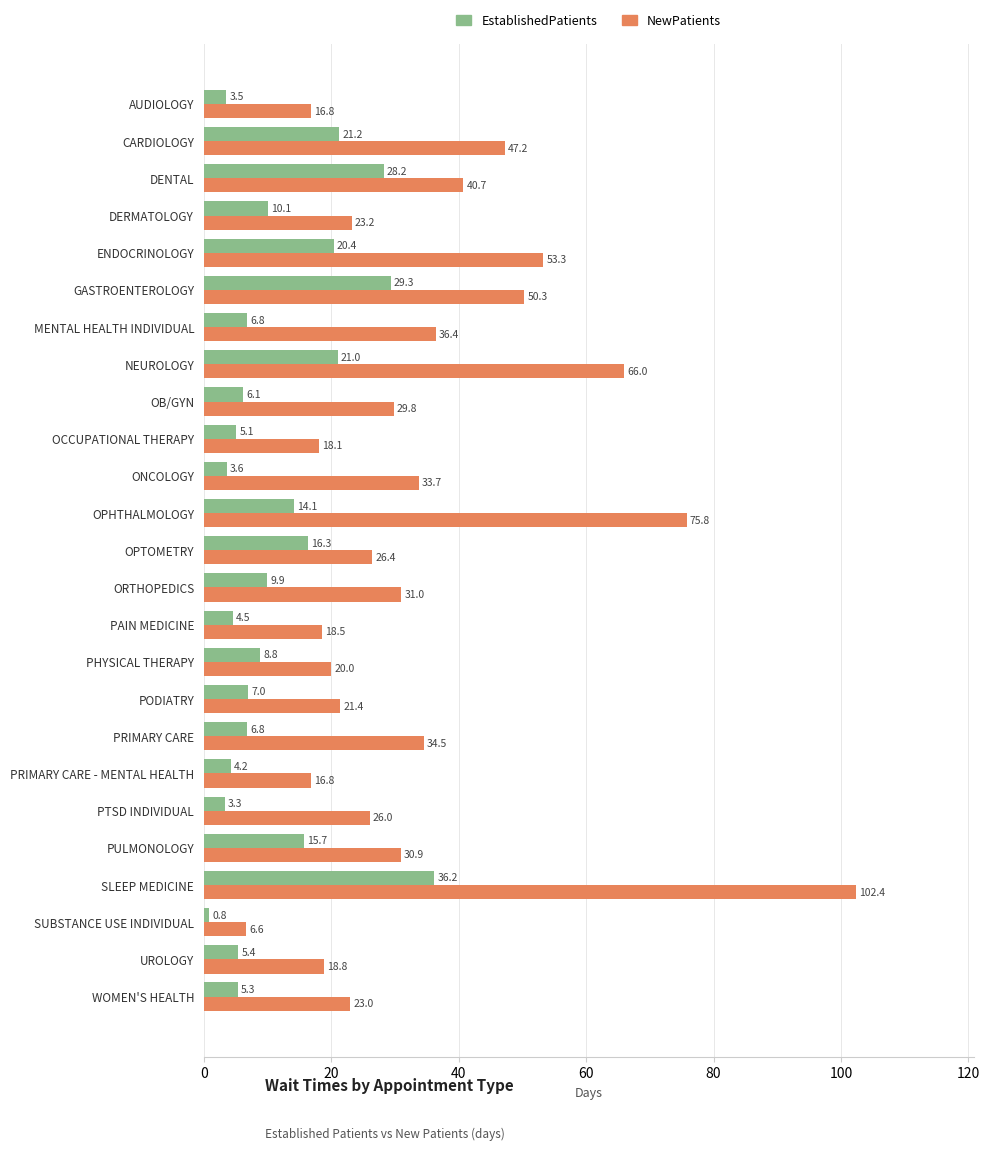

At which category is the sum across all series the highest?

SLEEP MEDICINE